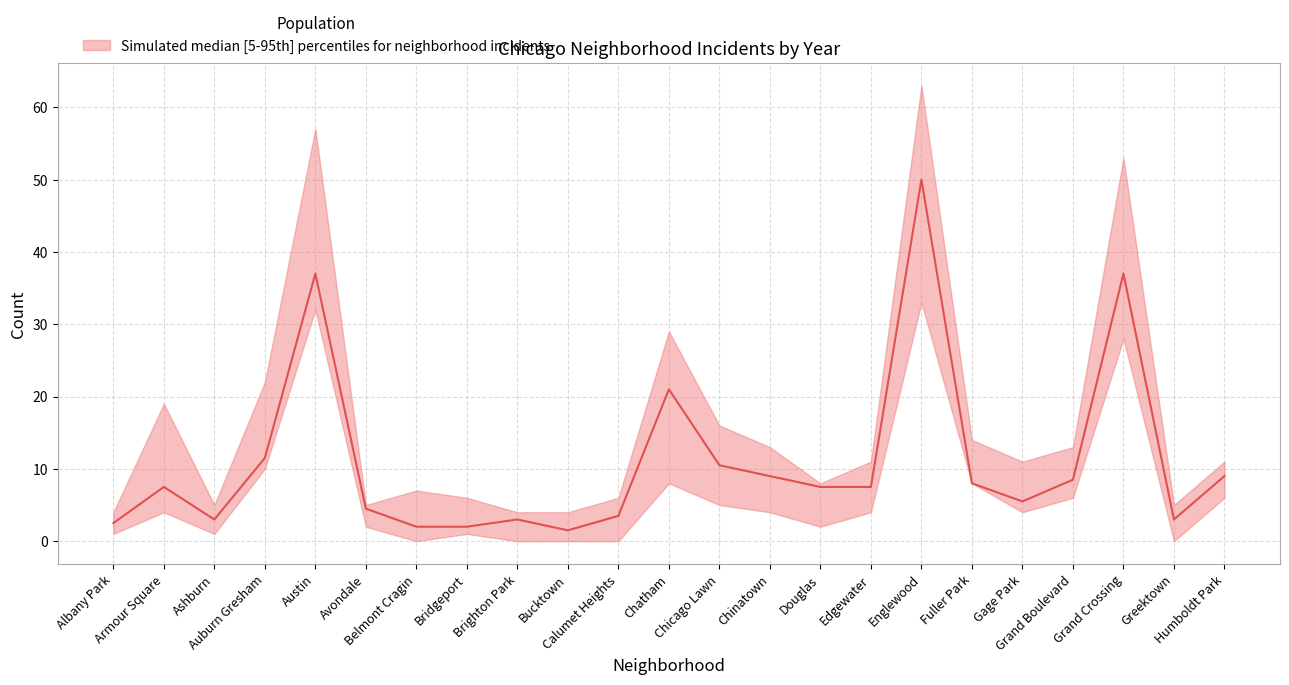

At which label does 2018 first exceed 6?

Armour Square